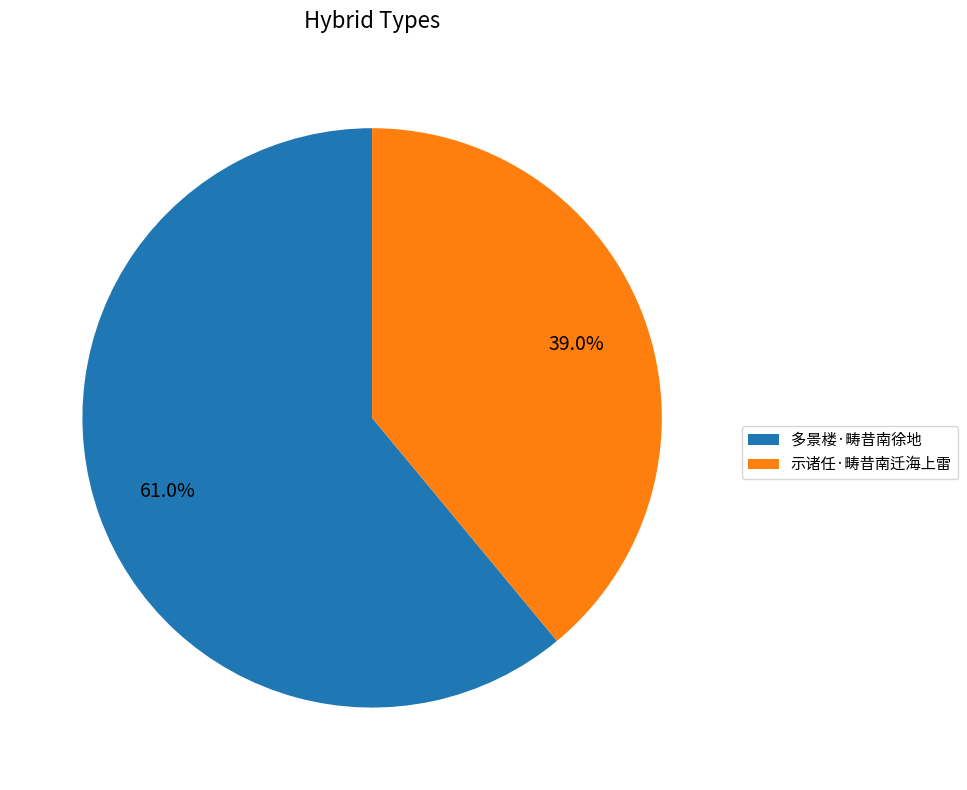

Which category accounts for the majority?

多景楼·畴昔南徐地